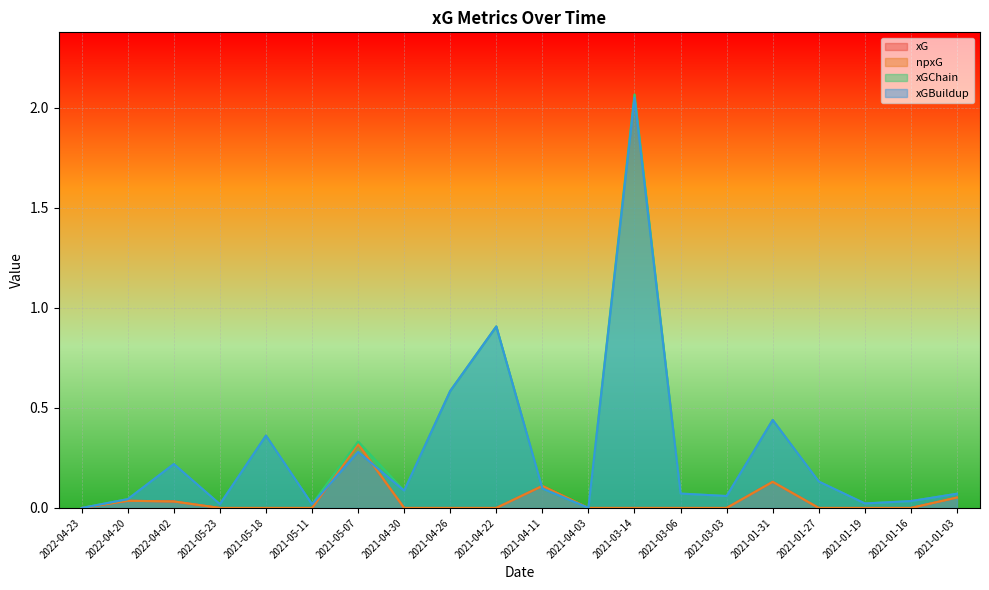

Reading right to left, list all the values displayed in this chart.

xG: 2021-01-03=0.1	2021-01-16=0.0	2021-01-19=0.0	2021-01-27=0.0	2021-01-31=0.1	2021-03-03=0.0	2021-03-06=0.0	2021-03-14=0.0	2021-04-03=0.0	2021-04-11=0.1	2021-04-22=0.0	2021-04-26=0.0	2021-04-30=0.0	2021-05-07=0.3	2021-05-11=0.0	2021-05-18=0.0	2021-05-23=0.0	2022-04-02=0.0	2022-04-20=0.0	2022-04-23=0.0
npxG: 2021-01-03=0.1	2021-01-16=0.0	2021-01-19=0.0	2021-01-27=0.0	2021-01-31=0.1	2021-03-03=0.0	2021-03-06=0.0	2021-03-14=0.0	2021-04-03=0.0	2021-04-11=0.1	2021-04-22=0.0	2021-04-26=0.0	2021-04-30=0.0	2021-05-07=0.3	2021-05-11=0.0	2021-05-18=0.0	2021-05-23=0.0	2022-04-02=0.0	2022-04-20=0.0	2022-04-23=0.0
xGChain: 2021-01-03=0.1	2021-01-16=0.0	2021-01-19=0.0	2021-01-27=0.1	2021-01-31=0.4	2021-03-03=0.1	2021-03-06=0.1	2021-03-14=2.1	2021-04-03=0.0	2021-04-11=0.1	2021-04-22=0.9	2021-04-26=0.6	2021-04-30=0.1	2021-05-07=0.3	2021-05-11=0.0	2021-05-18=0.4	2021-05-23=0.0	2022-04-02=0.2	2022-04-20=0.0	2022-04-23=0.0
xGBuildup: 2021-01-03=0.1	2021-01-16=0.0	2021-01-19=0.0	2021-01-27=0.1	2021-01-31=0.4	2021-03-03=0.1	2021-03-06=0.1	2021-03-14=2.1	2021-04-03=0.0	2021-04-11=0.1	2021-04-22=0.9	2021-04-26=0.6	2021-04-30=0.1	2021-05-07=0.3	2021-05-11=0.0	2021-05-18=0.4	2021-05-23=0.0	2022-04-02=0.2	2022-04-20=0.0	2022-04-23=0.0